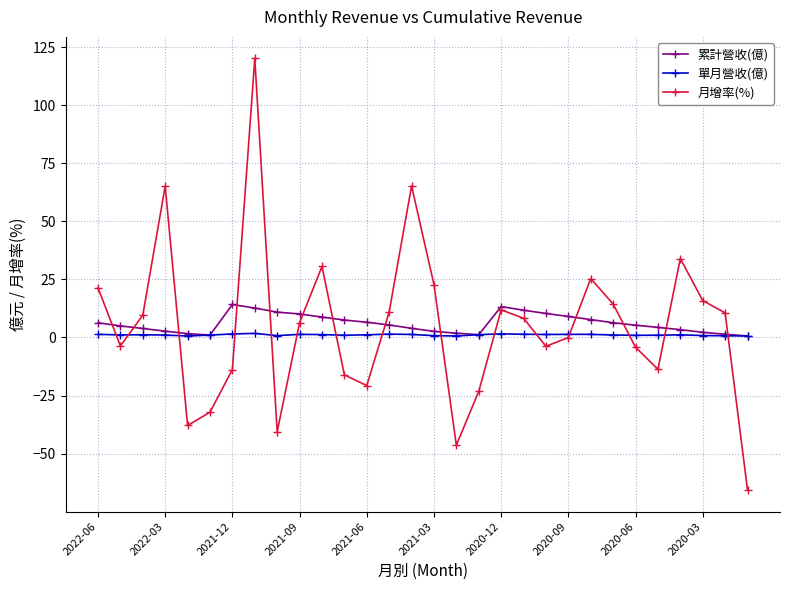

True or false: 單月營收(億) has more than 2 points higher than both neighbors.

True